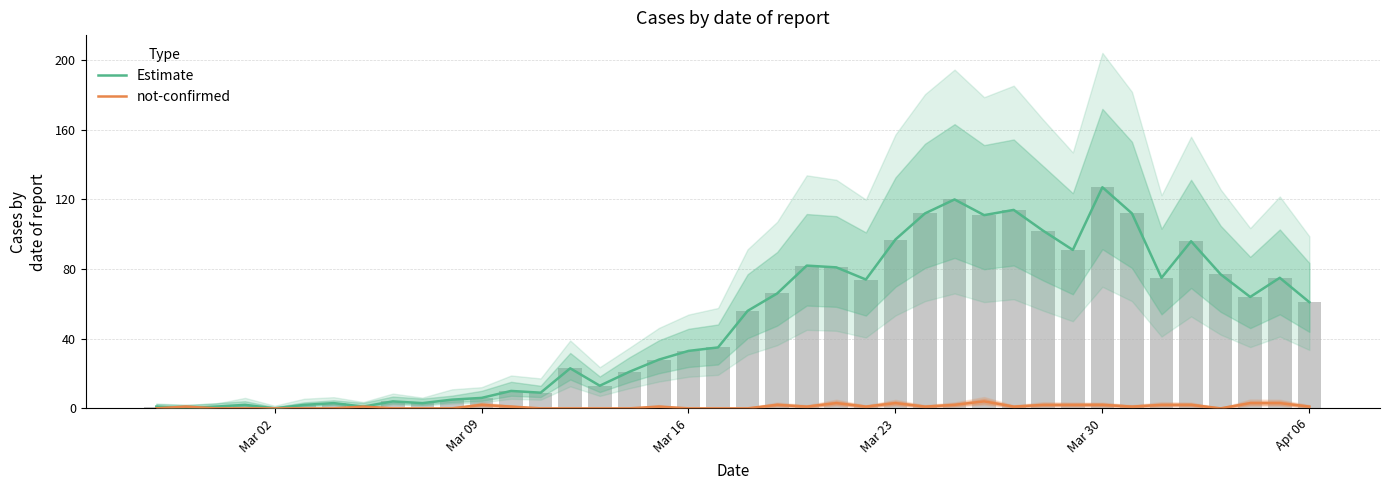

How many values in Estimate are above zero?

38